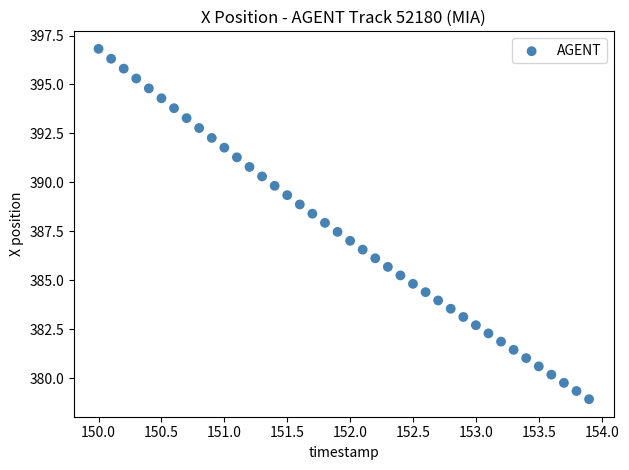

What is the range of X values (max minus min)?

3.9